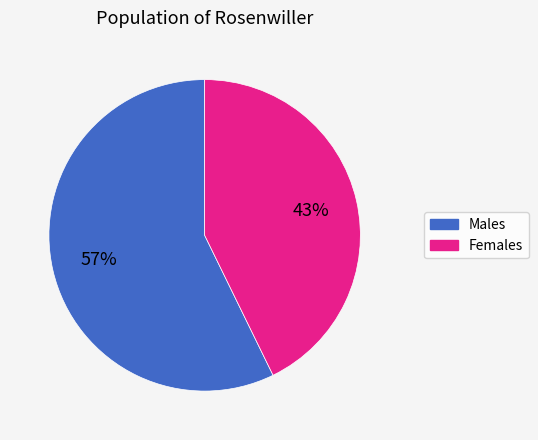

To the nearest percent, what is the difference between the largest and smallest slice percentages?

14%